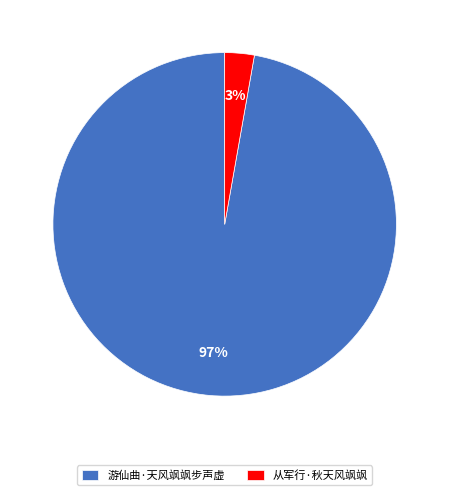

To the nearest percent, what is the average slice percentage?

50%